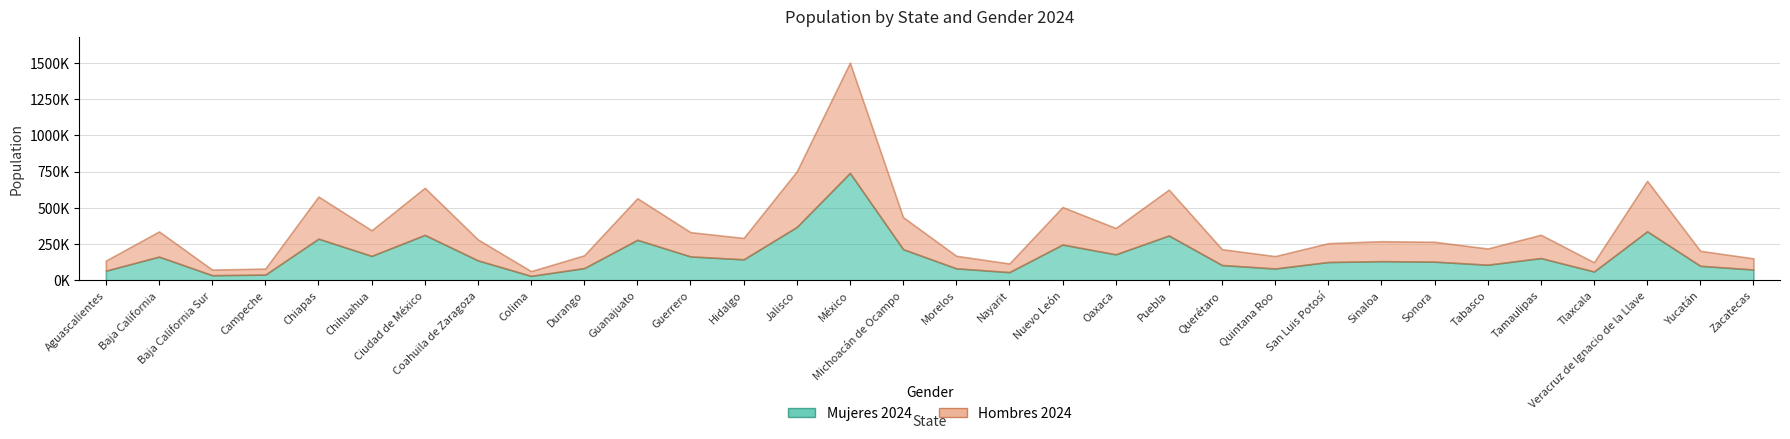

Is it true that Mujeres_2024 equals 108314 at Tabasco?

True